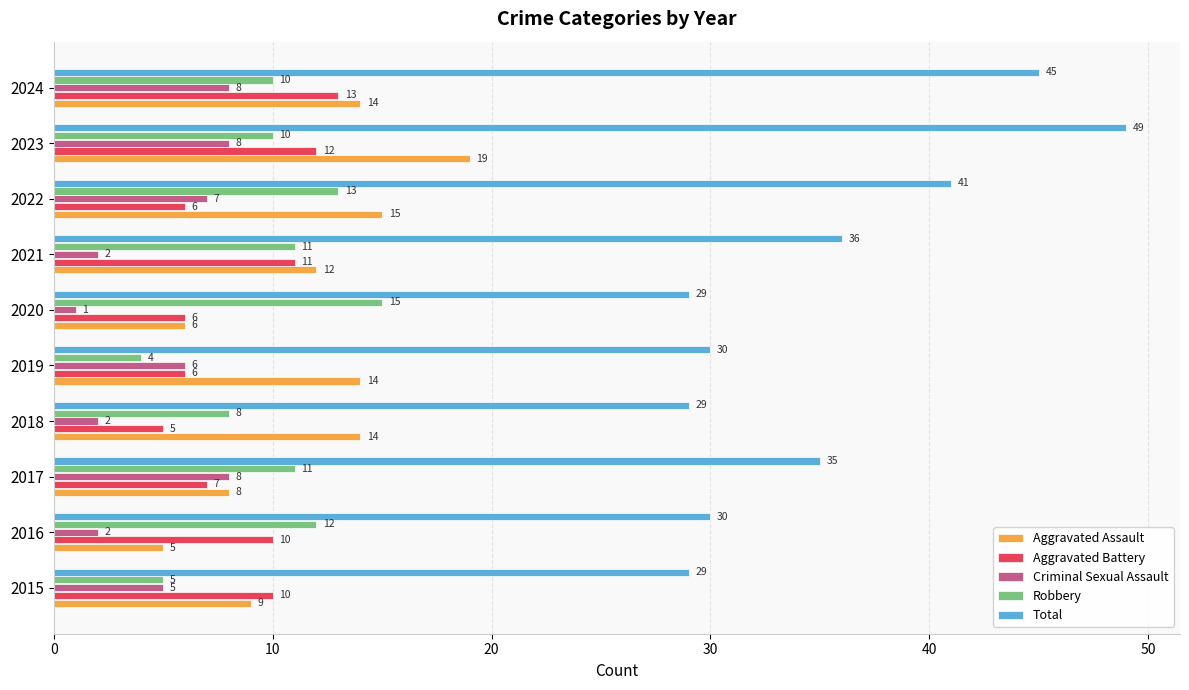

Which category has the lowest value across all series?

2020